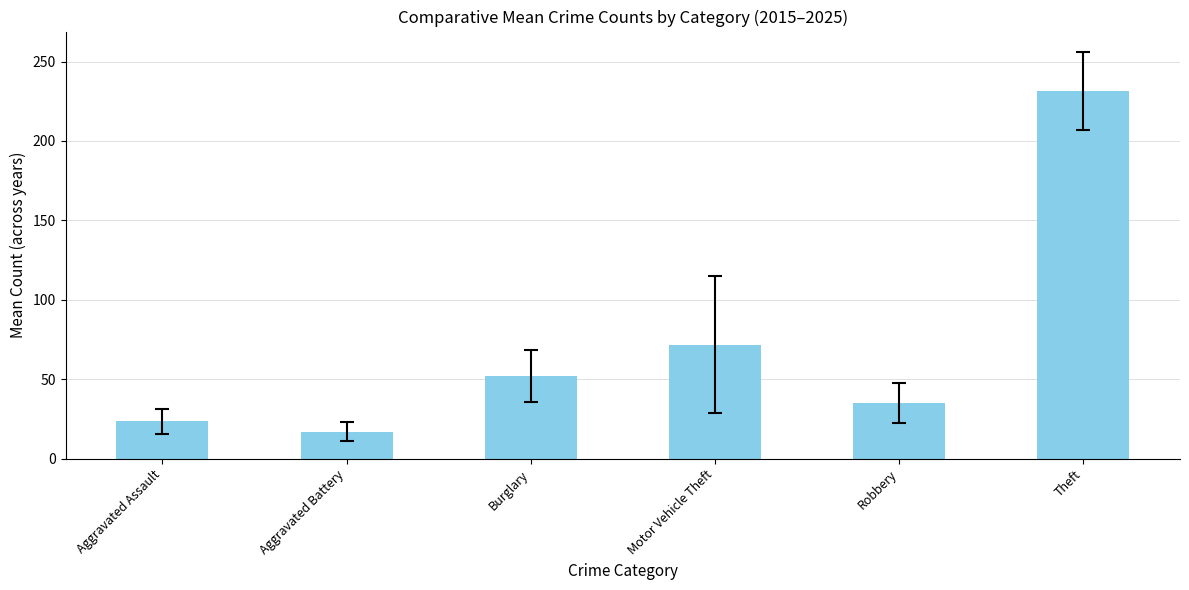

The value at Aggravated Assault is 7.0. True or false?

False